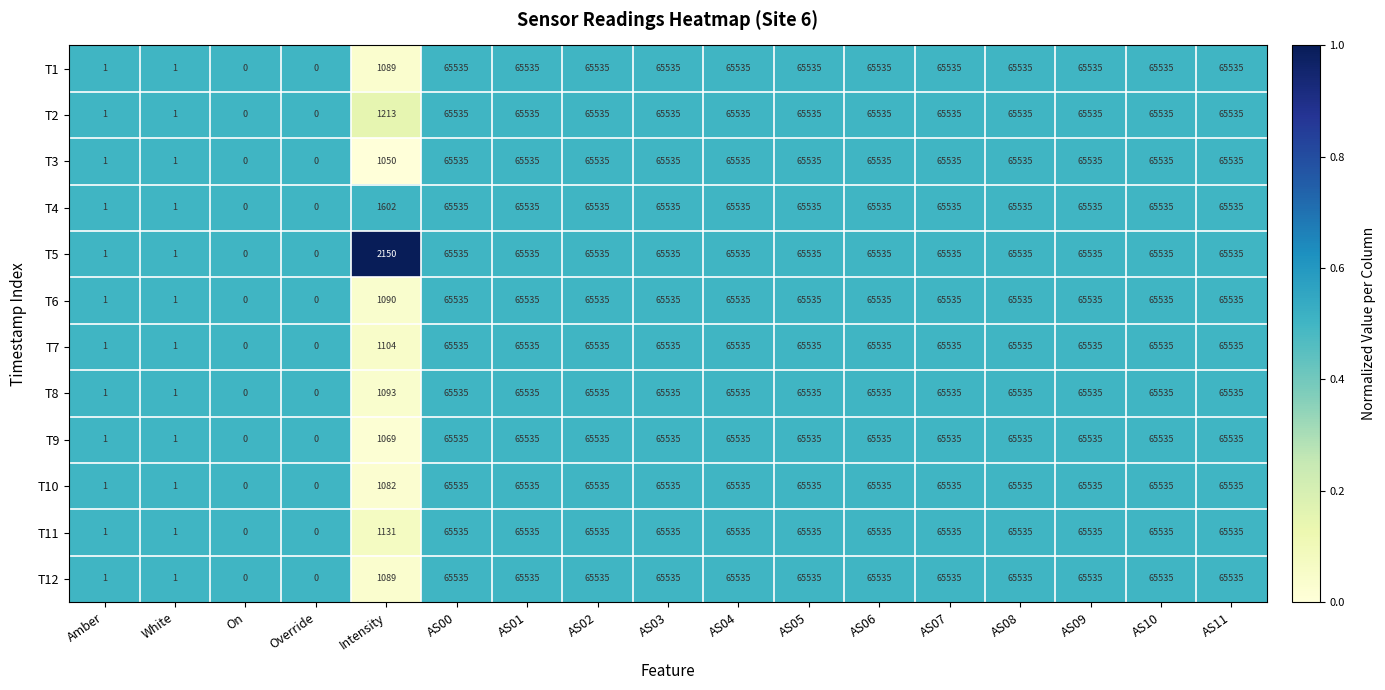

How many series are shown in this chart?

12